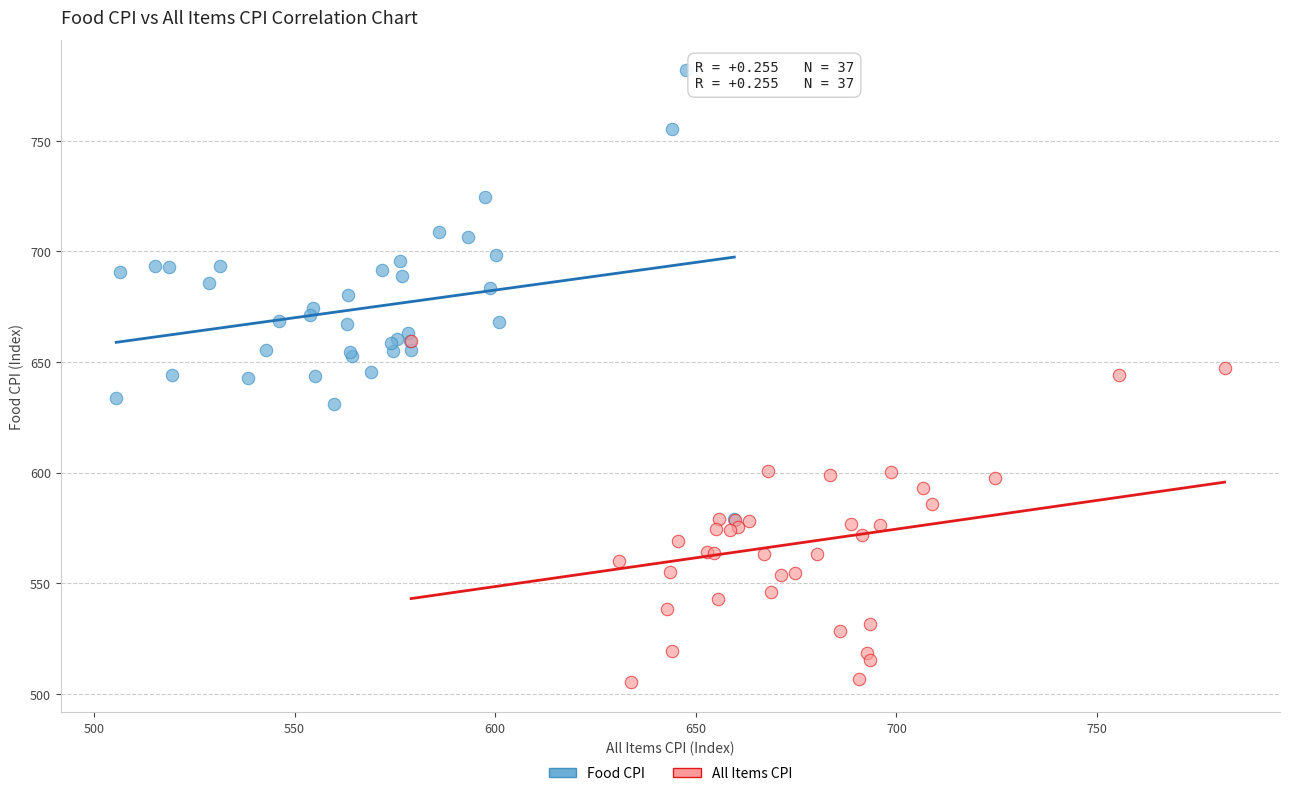

Which series has the largest Y range (max minus min)?

Food CPI